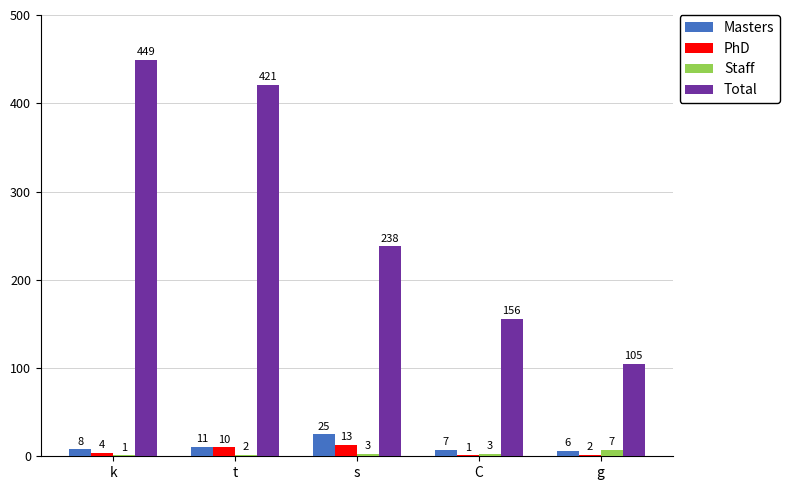

The value of PhD at C is 1. True or false?

True